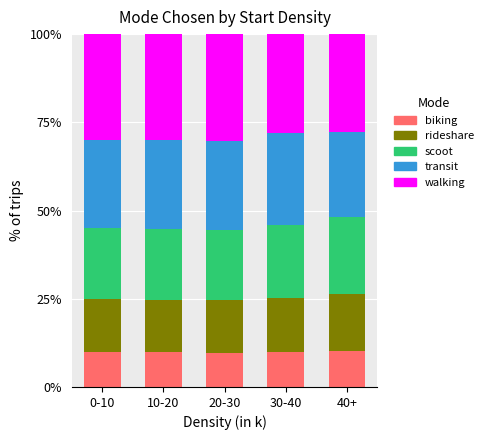

What is the lowest value of the biking series?

9.7